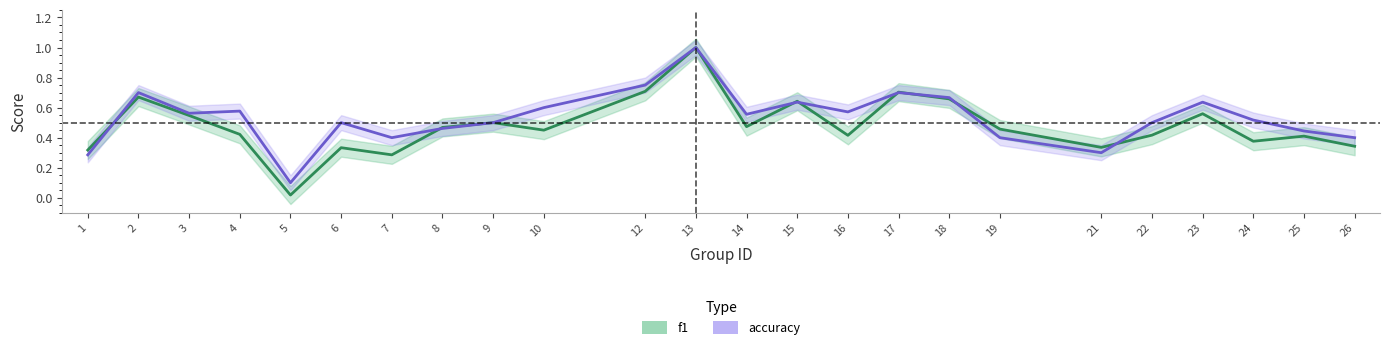

What is the highest value of the f1 series?

1.0